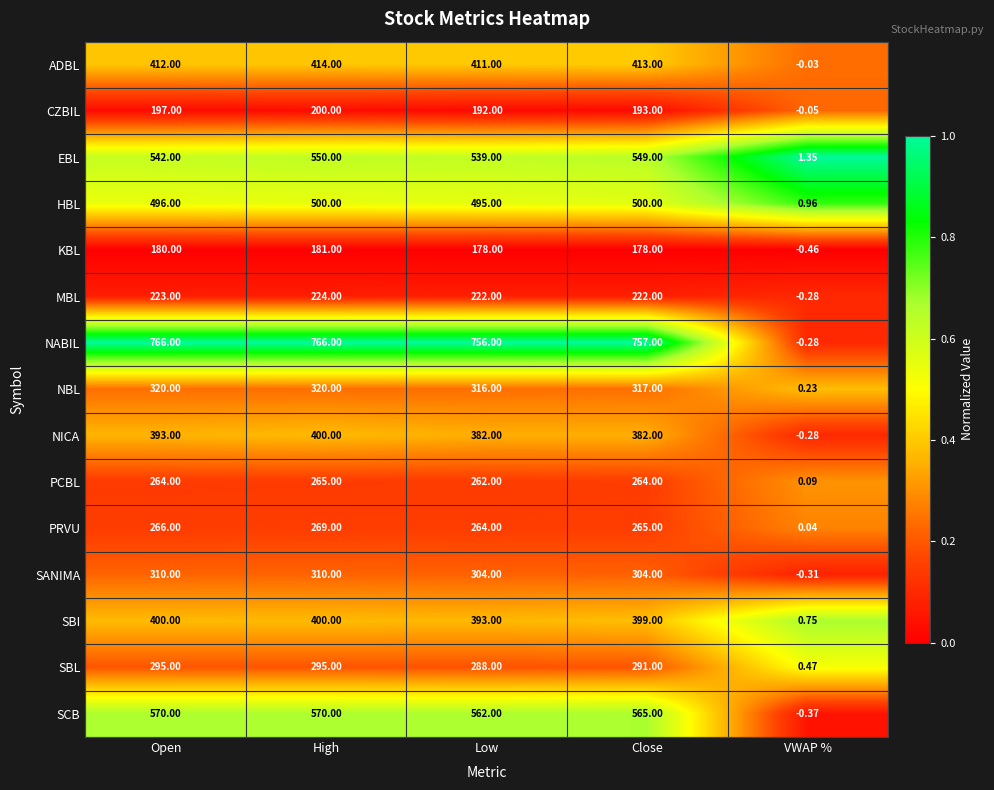

List the labels in order of PRVU value, largest first.

High, Open, Close, Low, VWAP %